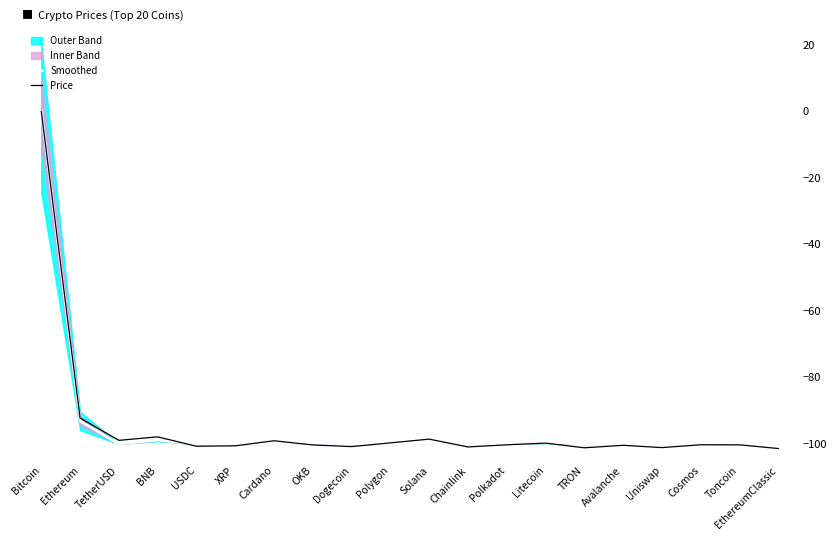

After their last crossing, which series has the higher values: Smoothed or Price?

Smoothed